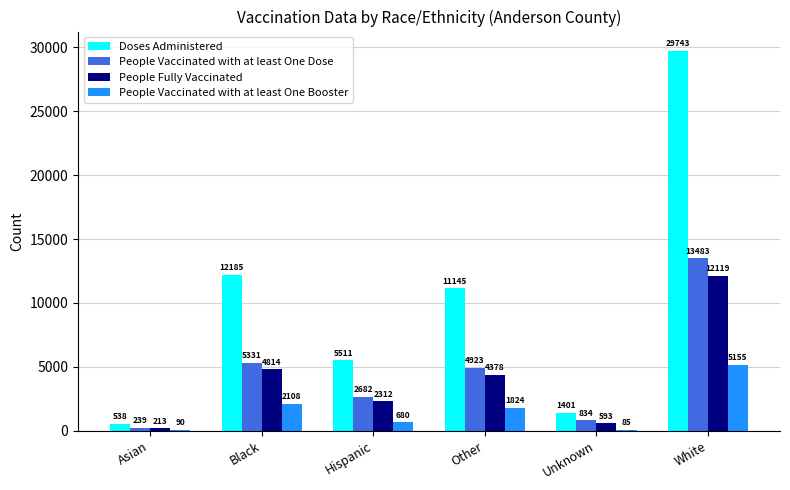

Count the number of data series in this chart.

4